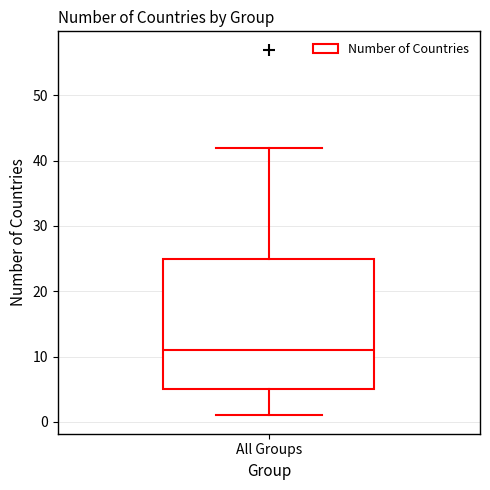

Transcribe this box plot: give where the median line is, the range the box spans, and where the two whiskers end, as read against the y-axis. The values are not printed on the chart, so give them approximately, as read against the axis.

median 11, box 5 to 25, whiskers 1 to 42